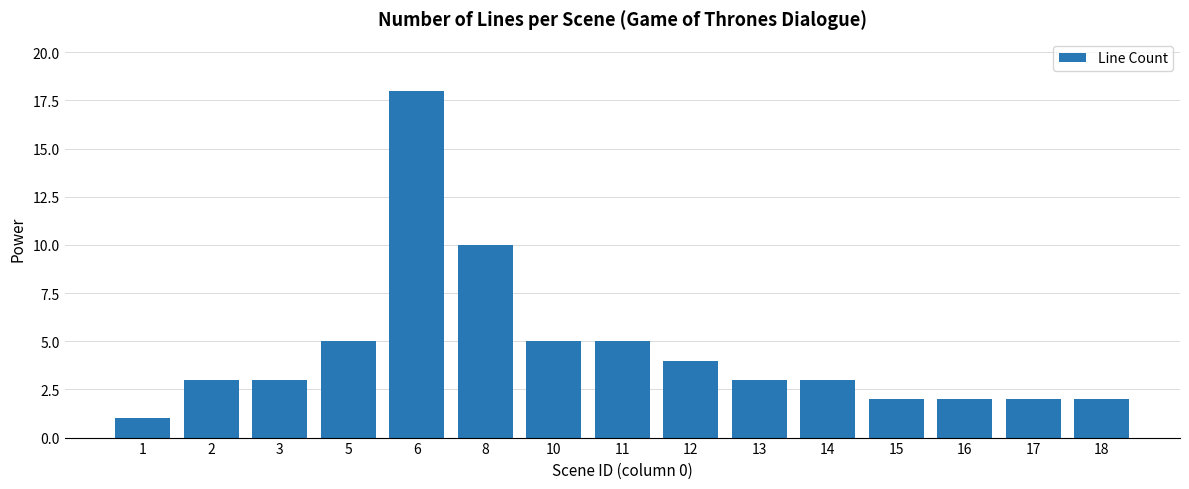

At which label is the value closest to 9?

8